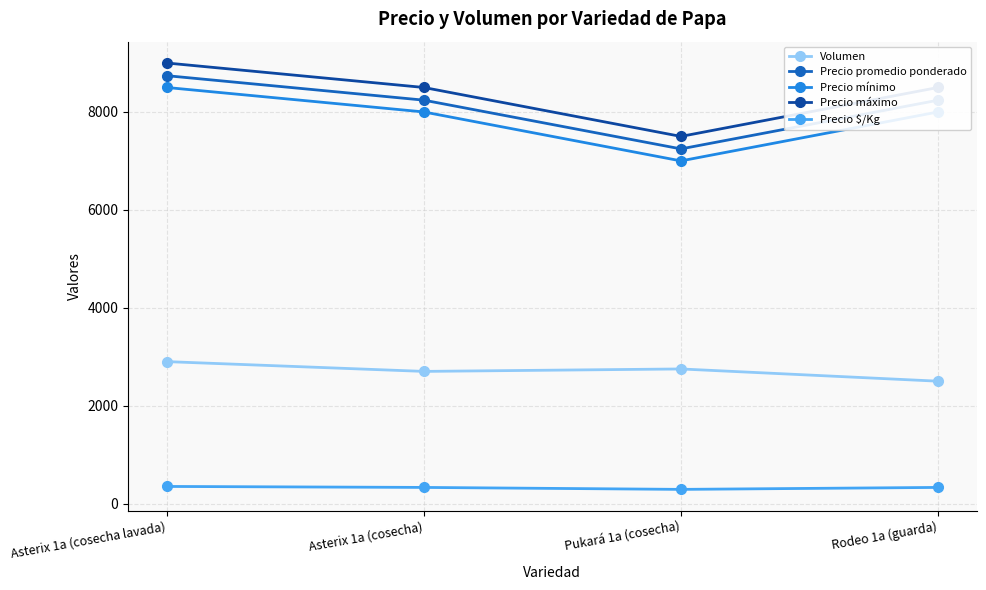

What is the lowest value of the Precio mínimo series?

7000